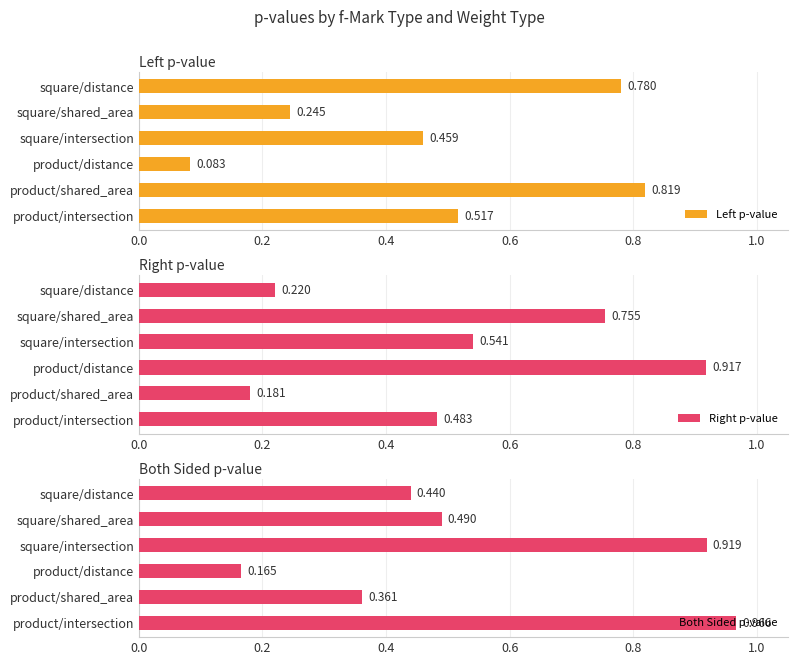

What is the difference between the maximum and minimum values in the Right p-value series?

0.7